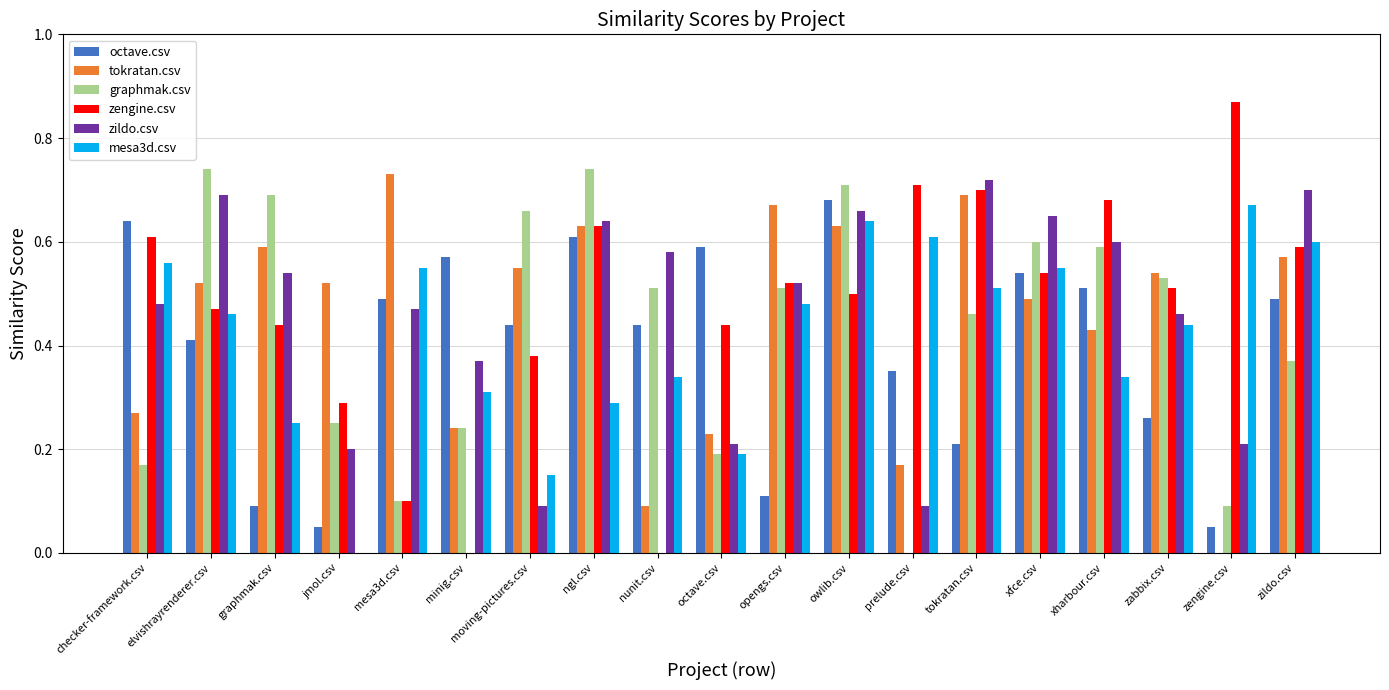

What is the sum of all zengine.csv values?

9.0